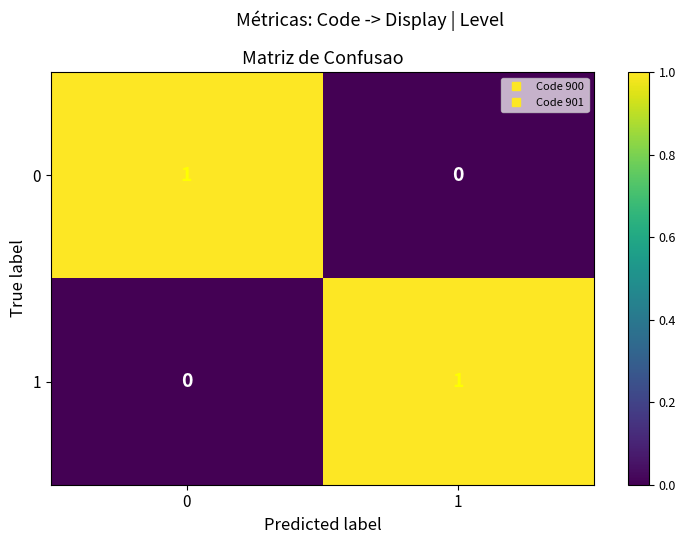

Is it true that 1 equals 0 at 0?

True